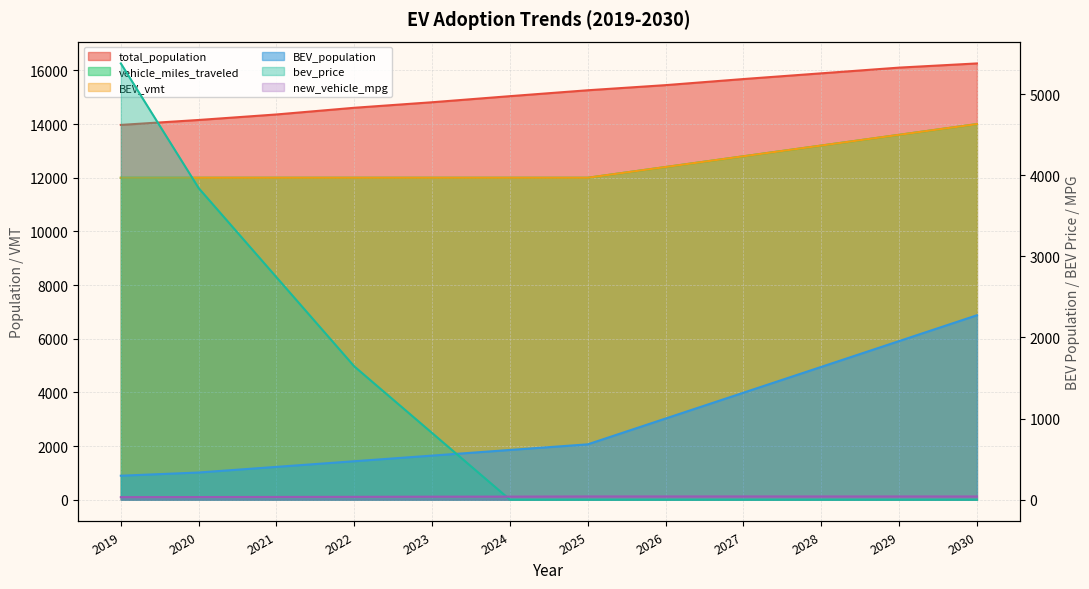

What is the maximum value for bev_price?

5377.2